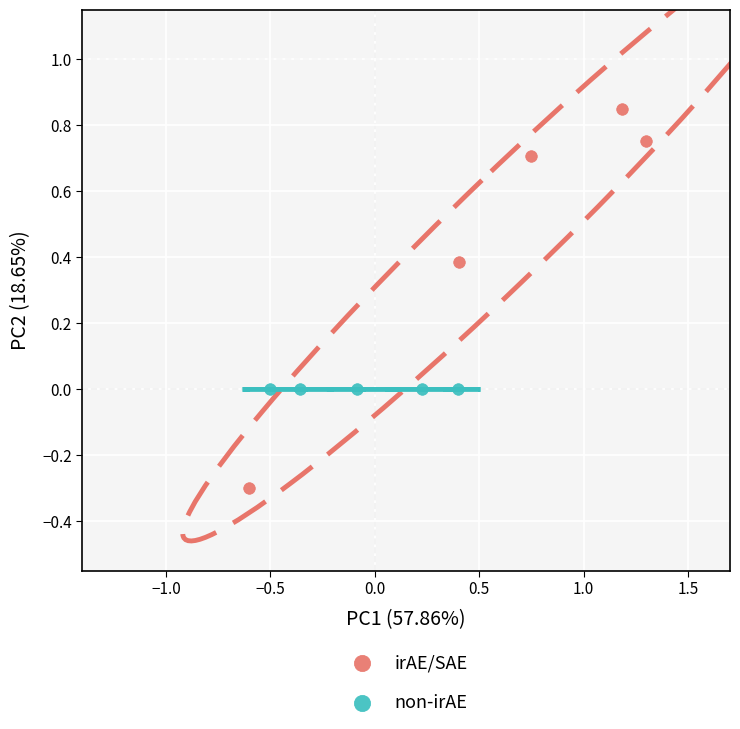

Which series reaches the maximum Y coordinate?

irAE/SAE